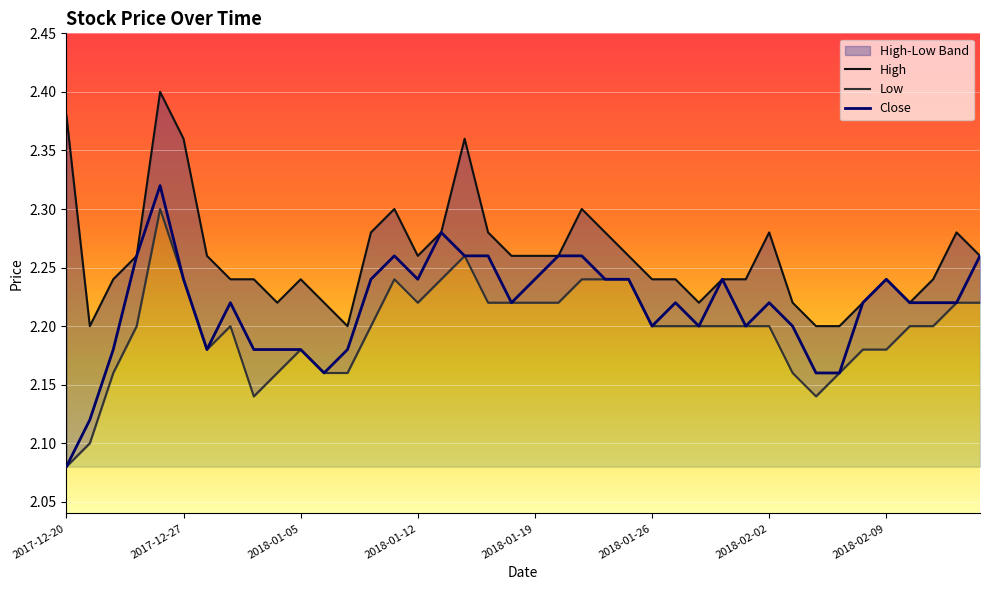

What is the label of the 31st point from the left?

2018-02-02